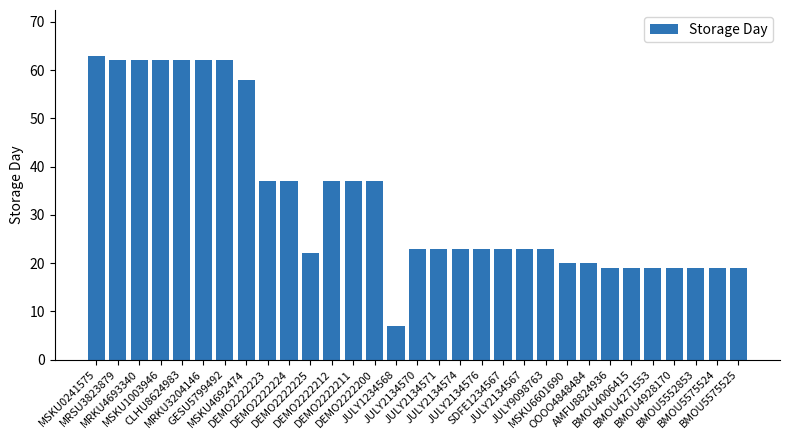

What is the label of the 27th bar from the right?

CLHU8624983